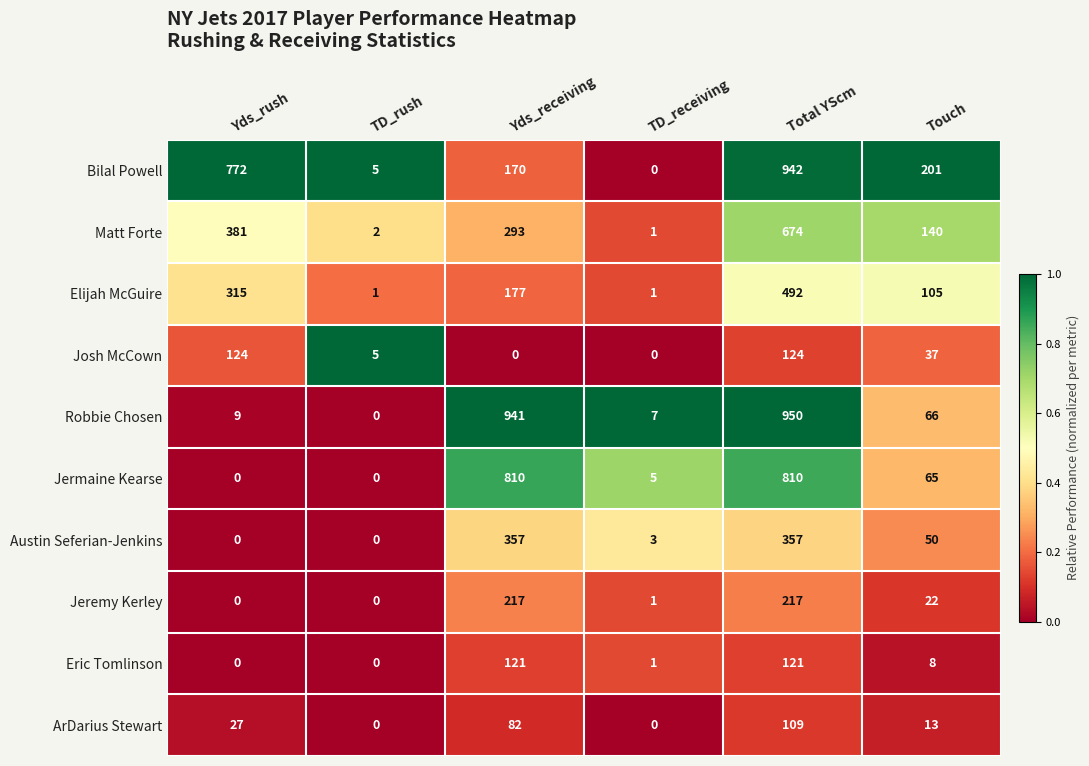

Is it true that Robbie Chosen equals 950 at Total YScm?

True